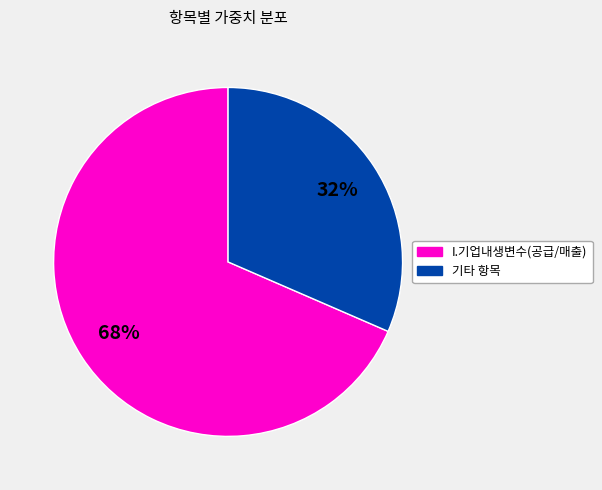

How many slices are in this pie chart?

2